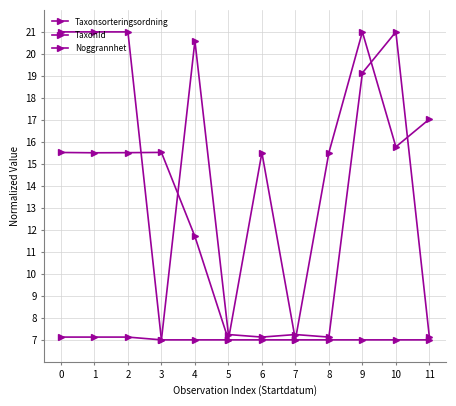

In Taxonsorteringsordning, how many points are lower than both neighbors (excluding endpoints)?

4